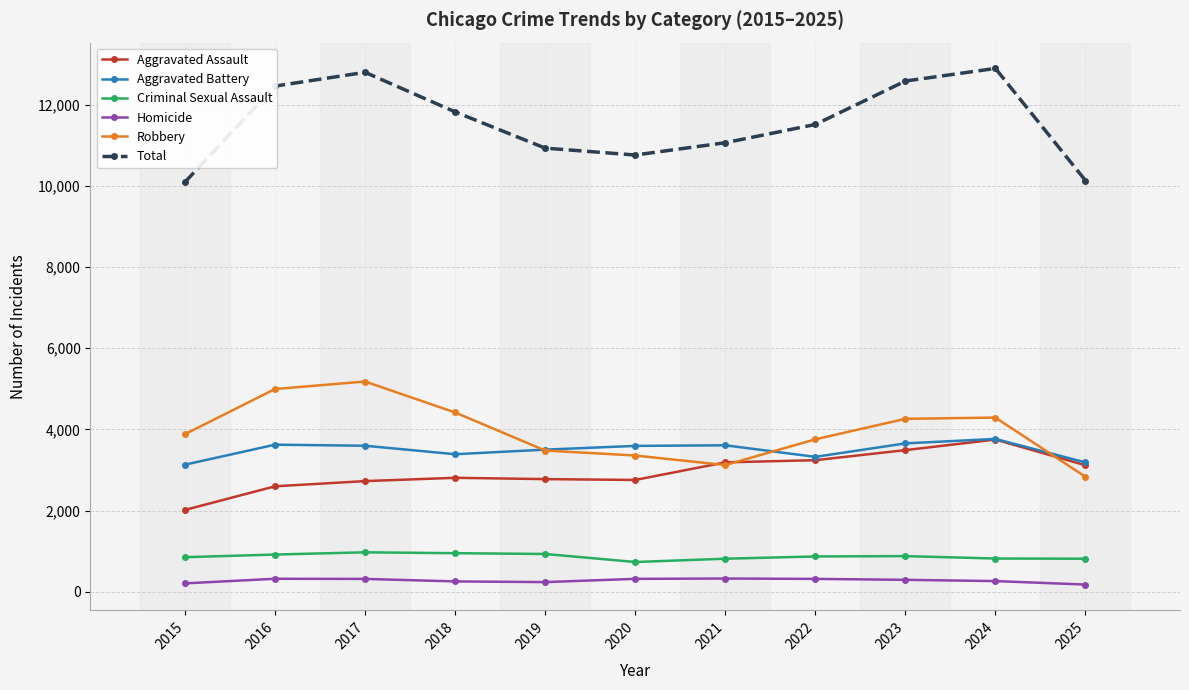

Which series has the largest range (max minus min)?

Total